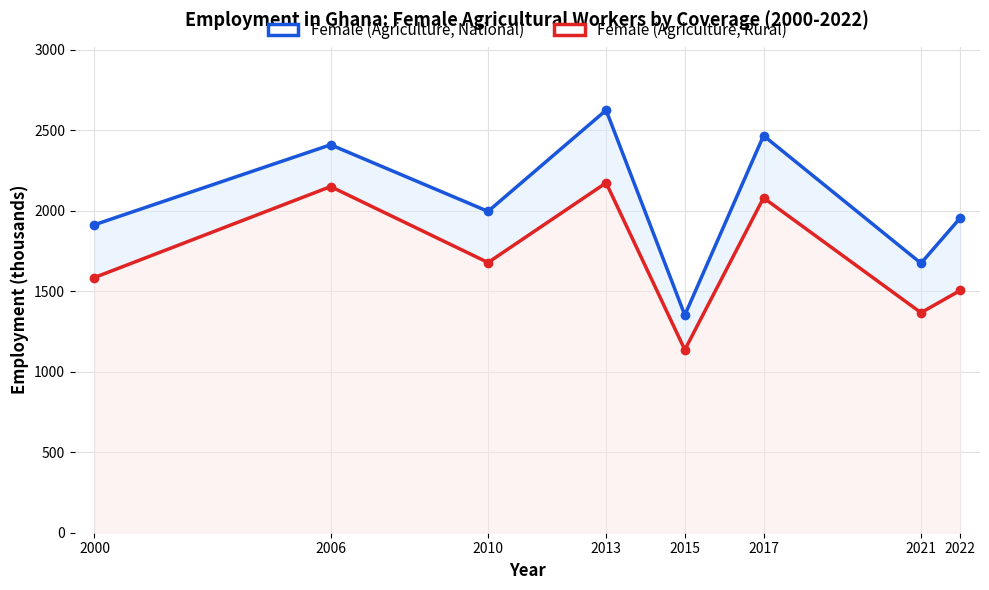

What are all the series names shown in the legend?

Female (Agriculture, National), Female (Agriculture, Rural)